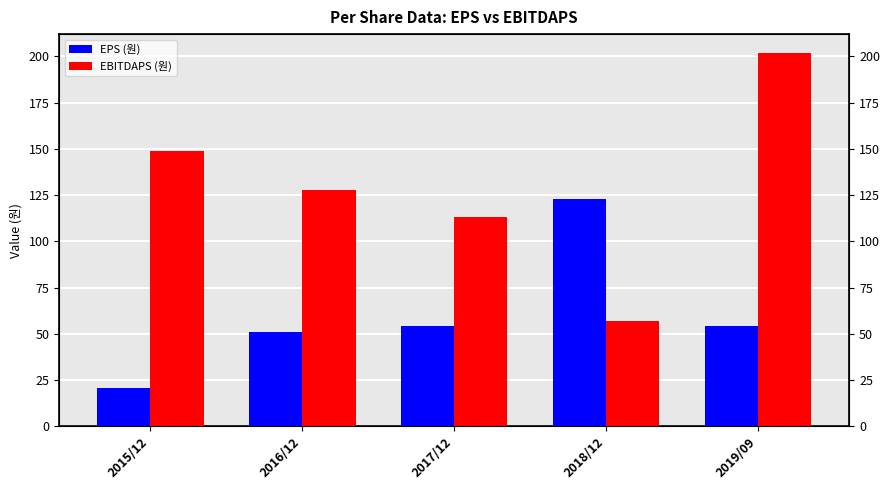

Rank the series by their average value, from highest to lowest.

EBITDAPS (원), EPS (원)